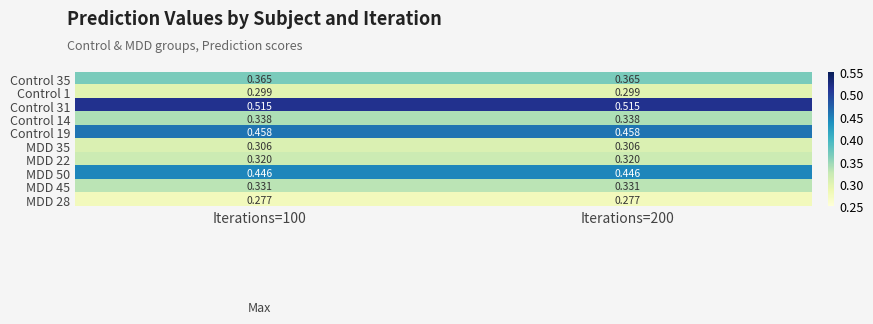

Rank the series at Iterations=200 from highest to lowest value.

Control 31, Control 19, MDD 50, Control 35, Control 14, MDD 45, MDD 22, MDD 35, Control 1, MDD 28